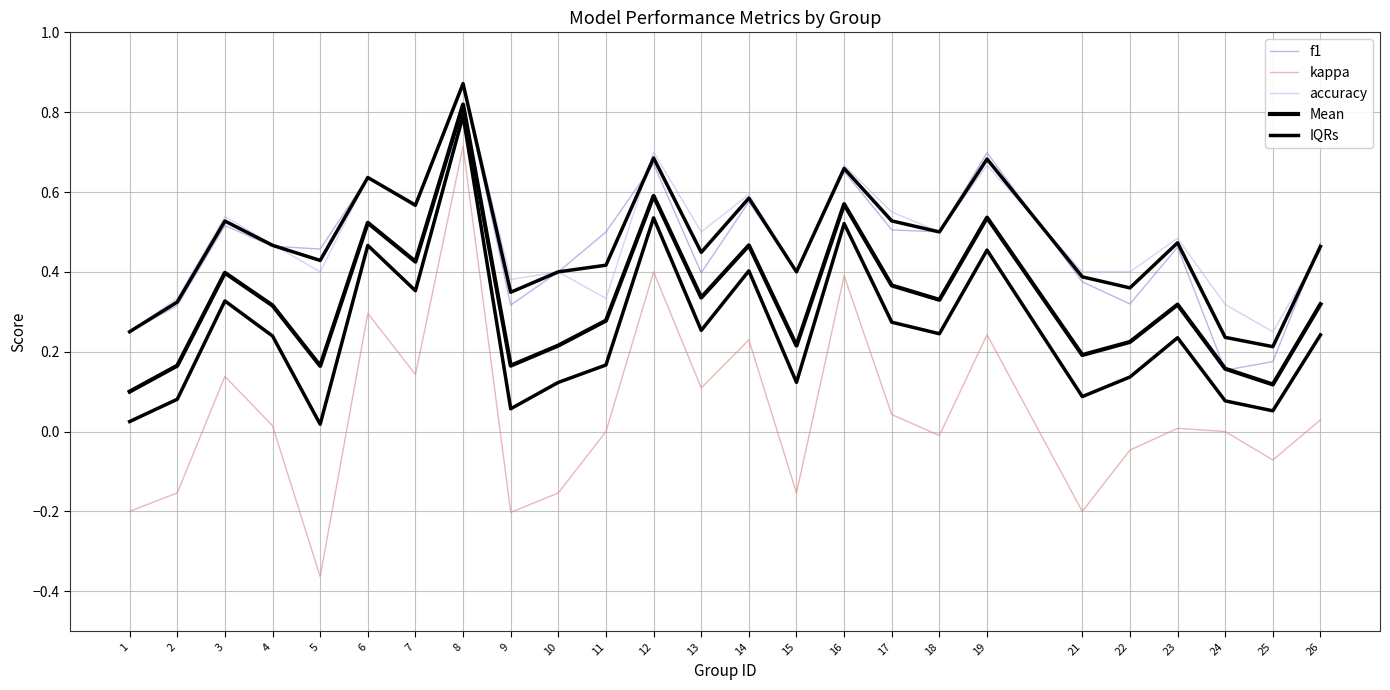

True or false: Mean and accuracy cross at least once.

False